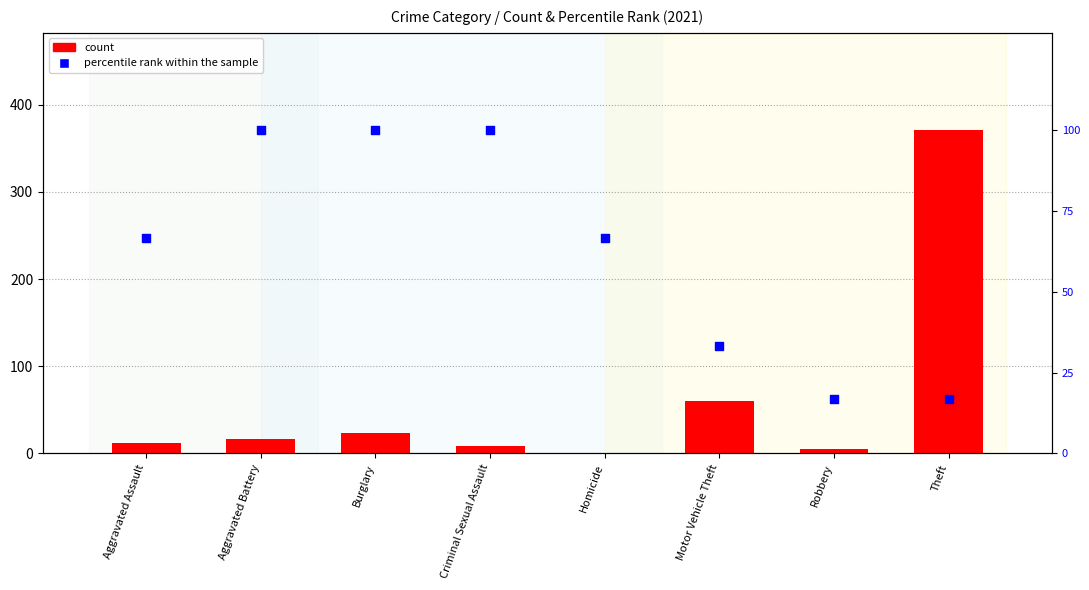

Is the value of percentile rank within the sample at Criminal Sexual Assault greater than the value of count at Burglary?

Yes